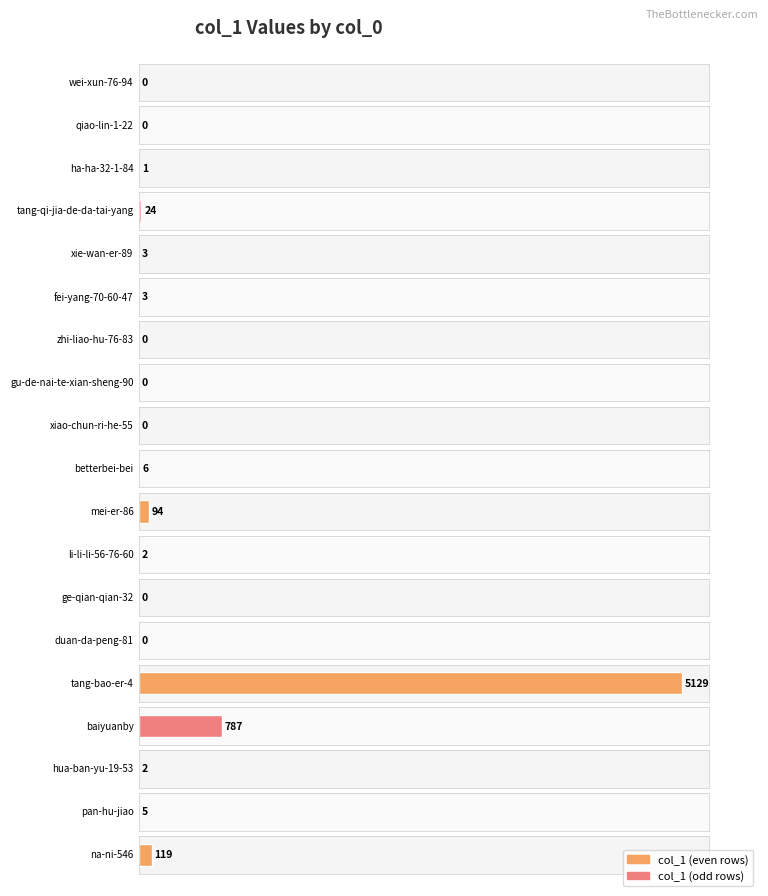

Reading right to left, list all the values displayed in this chart.

119	5	2	787	5129	0	0	2	94	6	0	0	0	3	3	24	1	0	0